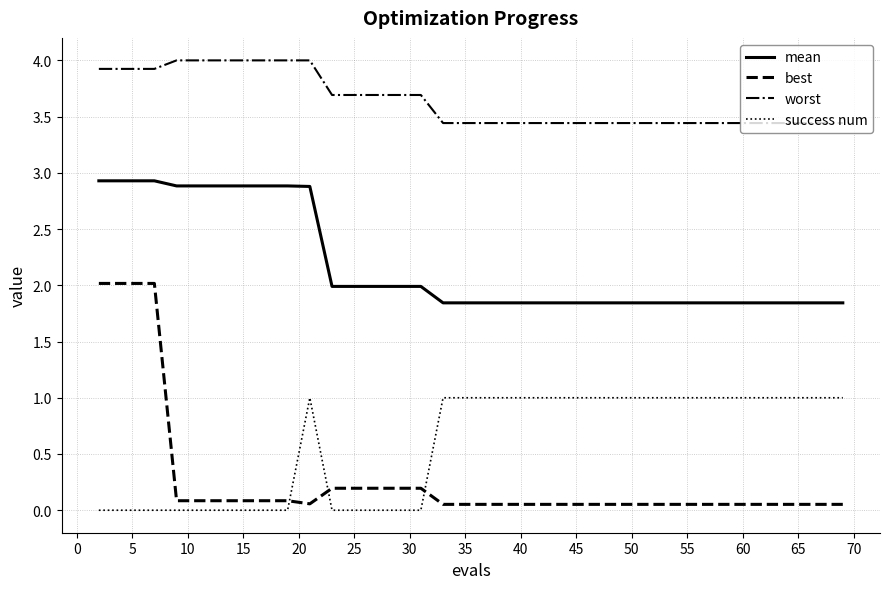

How many lines are shown in the chart?

4